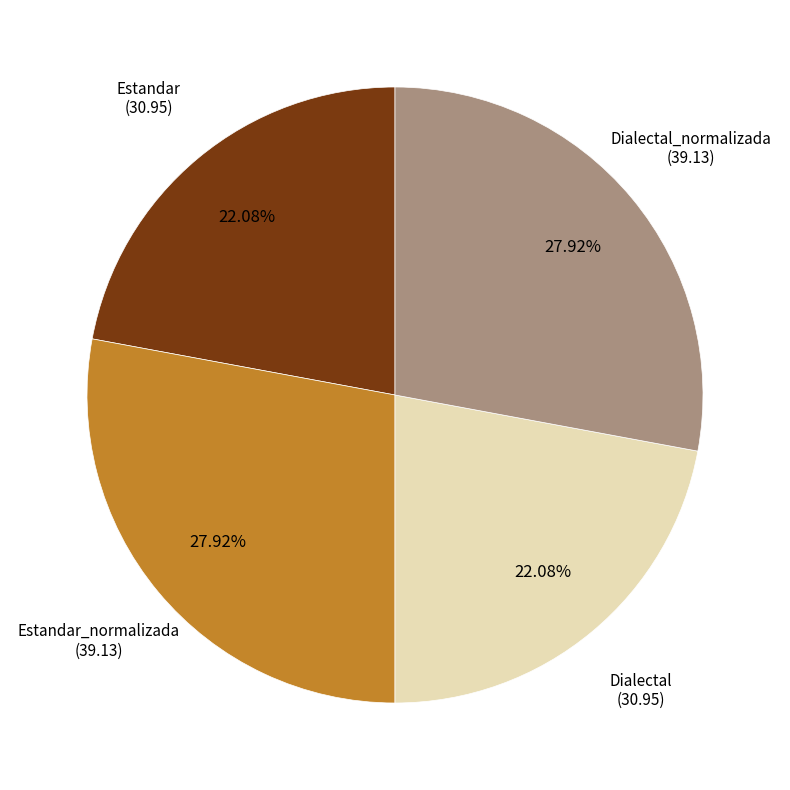

Which has a higher value, Dialectal or Dialectal_normalizada?

Dialectal_normalizada